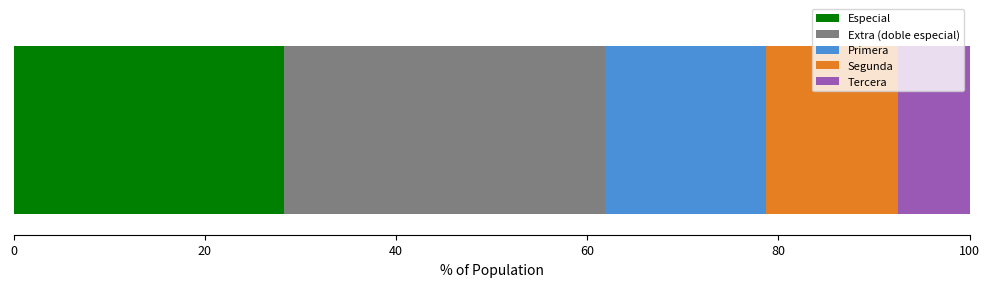

What is the lowest value of the Especial series?

28.3